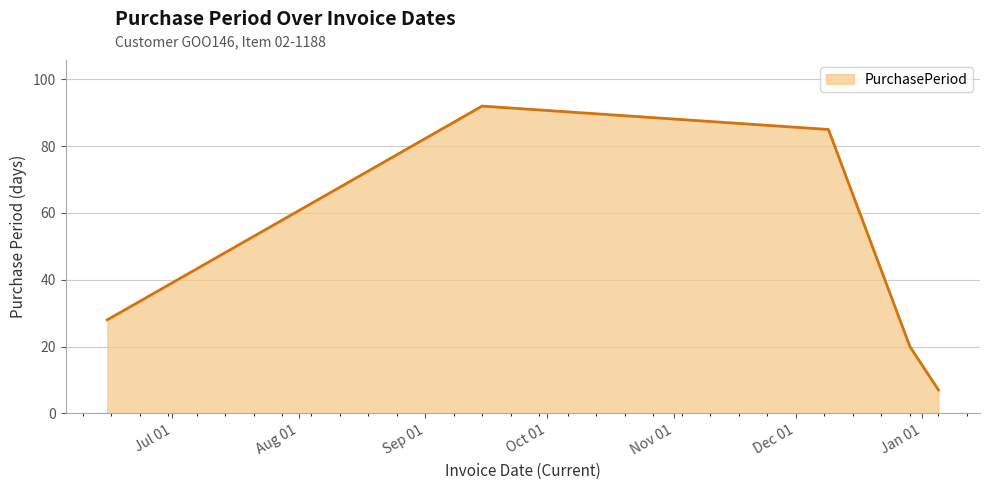

What is the greatest value displayed?

92